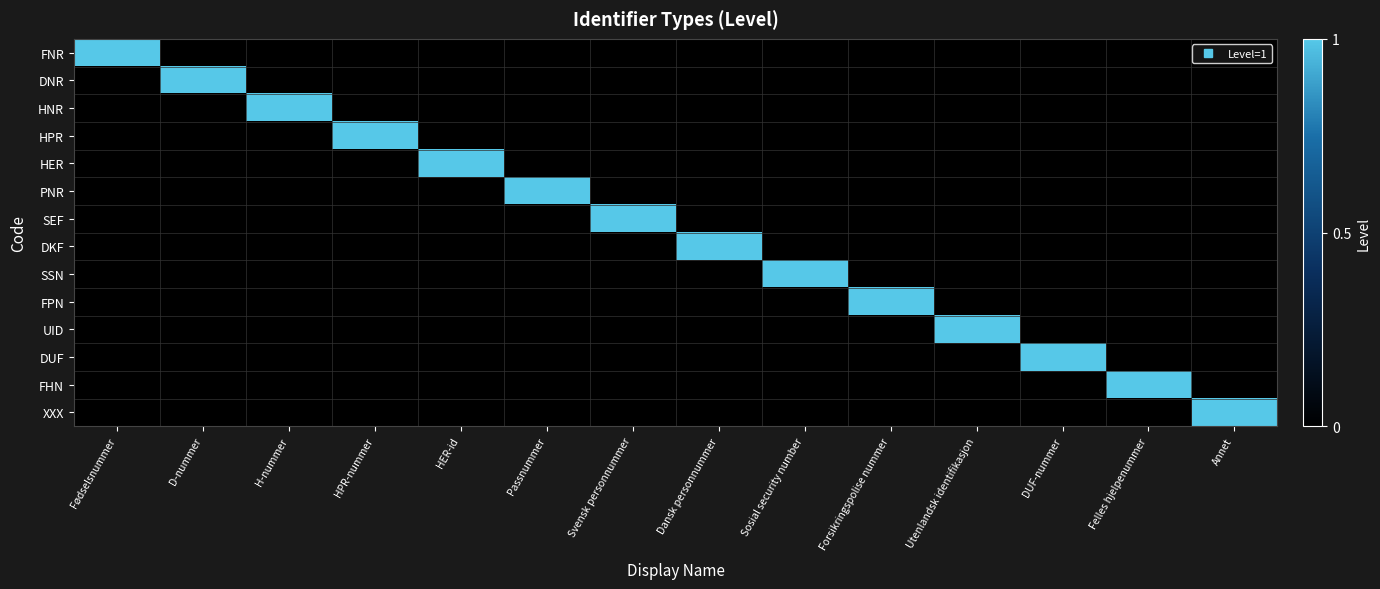

Between Svensk personnummer and Felles hjelpenummer, which is larger?

Svensk personnummer